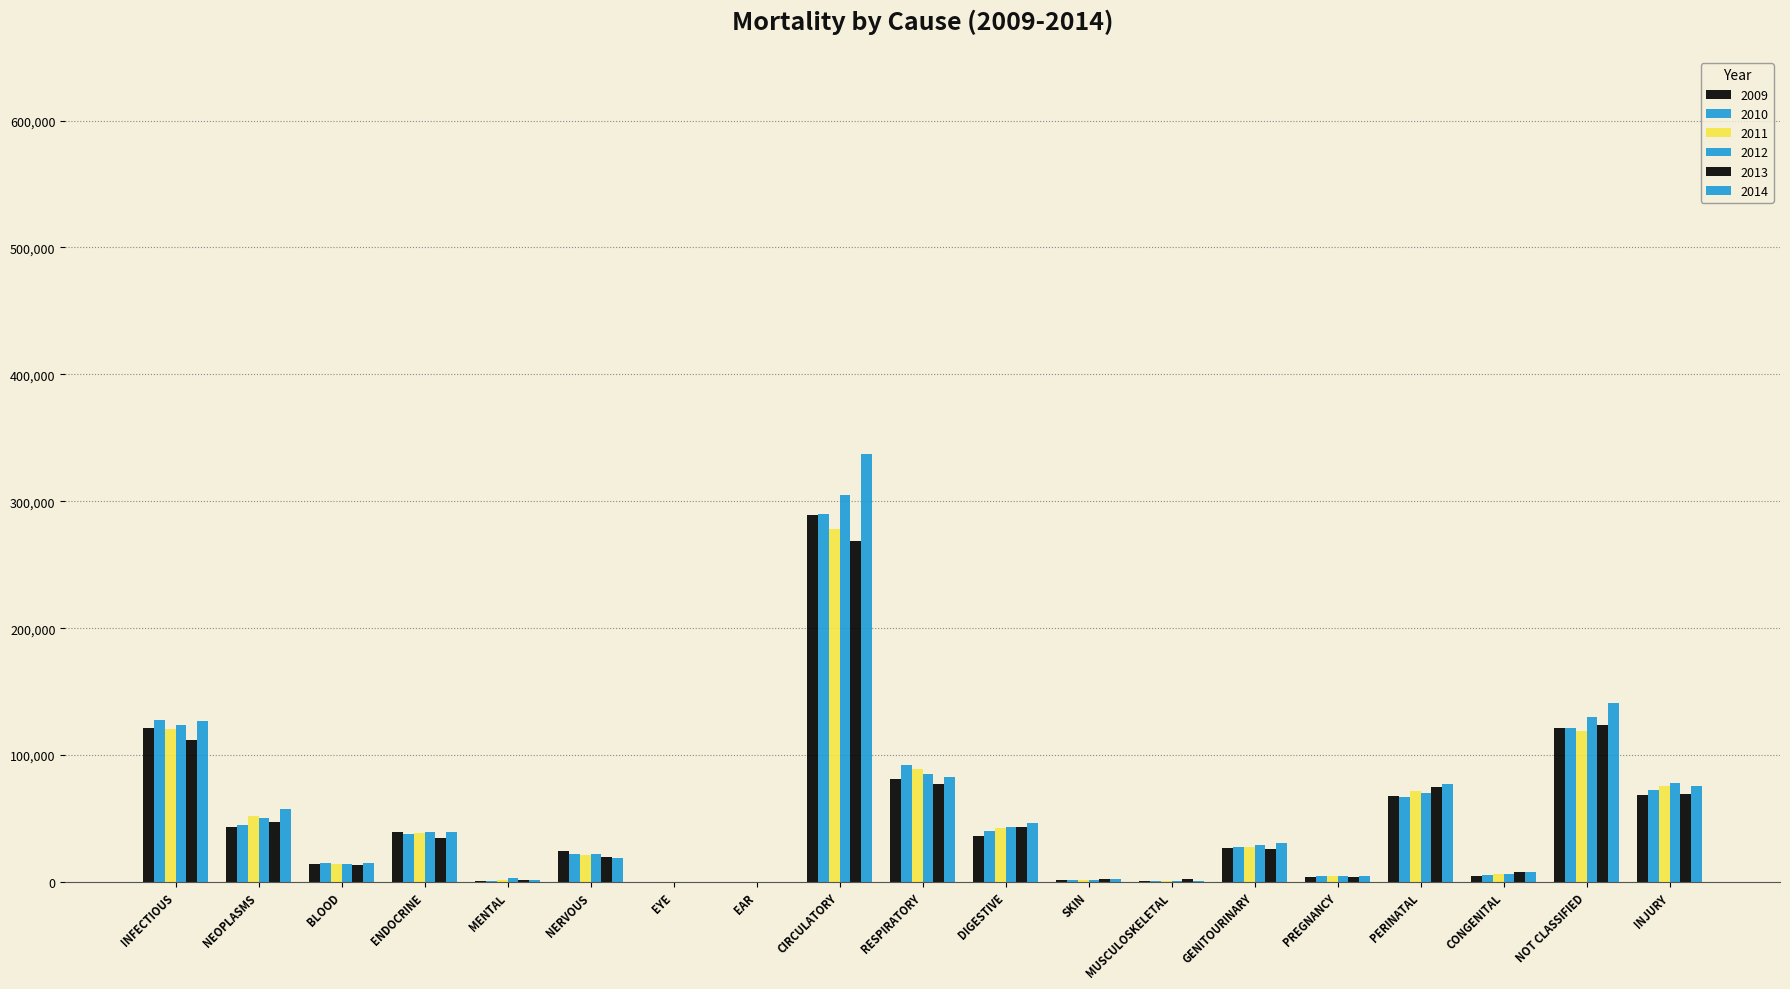

How many groups of bars are there?

19